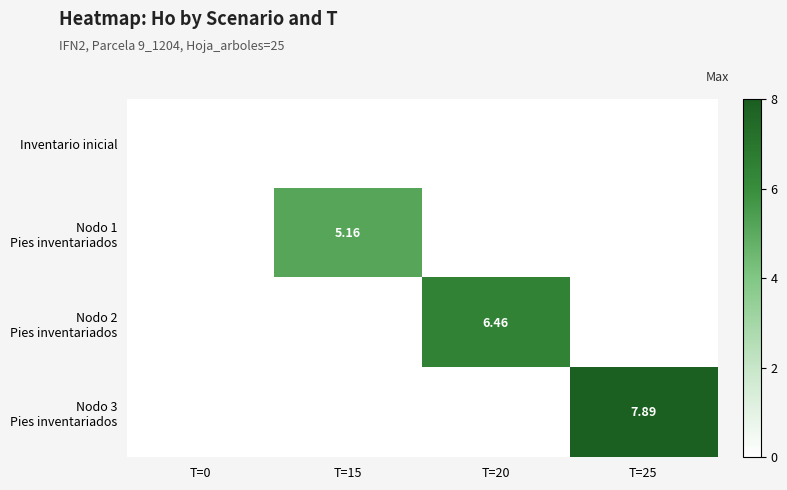

At which category is the sum across all series the highest?

T=25